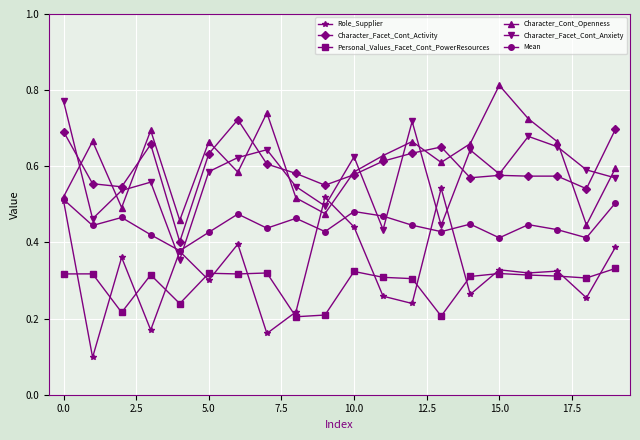

True or false: Role_Supplier and Character_Facet_Cont_Activity intersect in this chart.

False